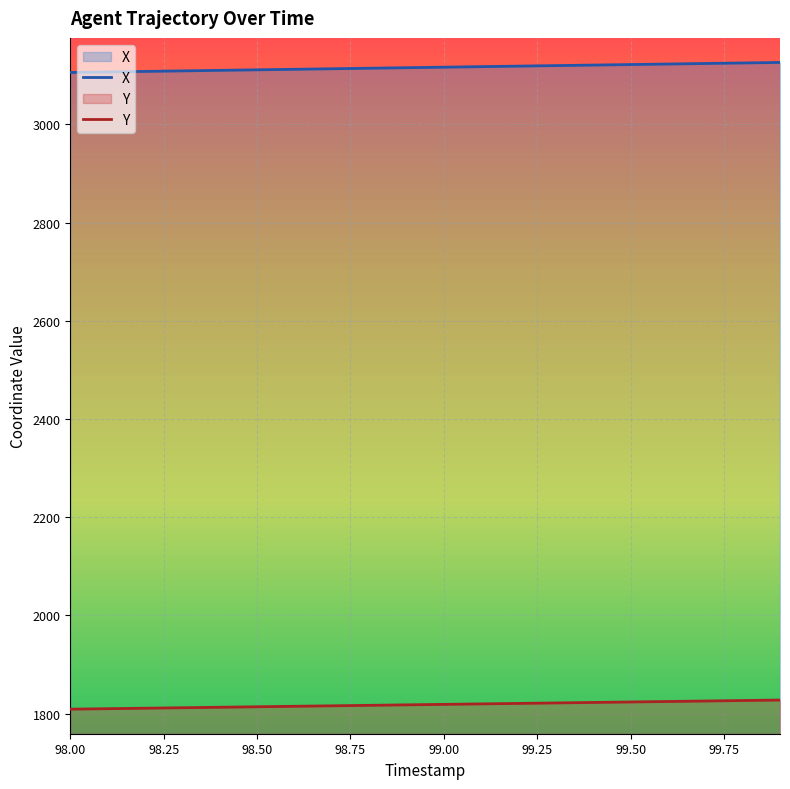

True or false: X and Y intersect in this chart.

False